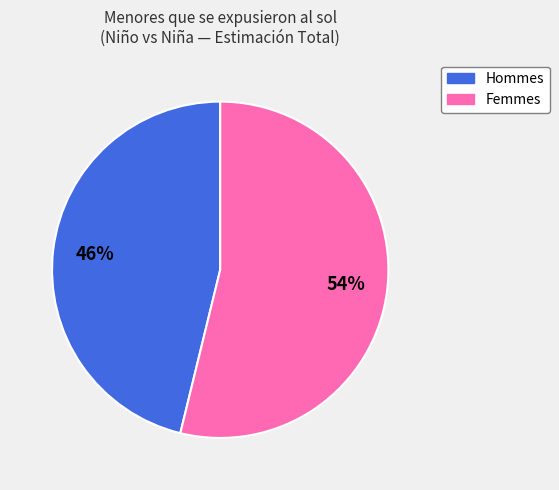

To the nearest percent, what is the average slice percentage?

50%